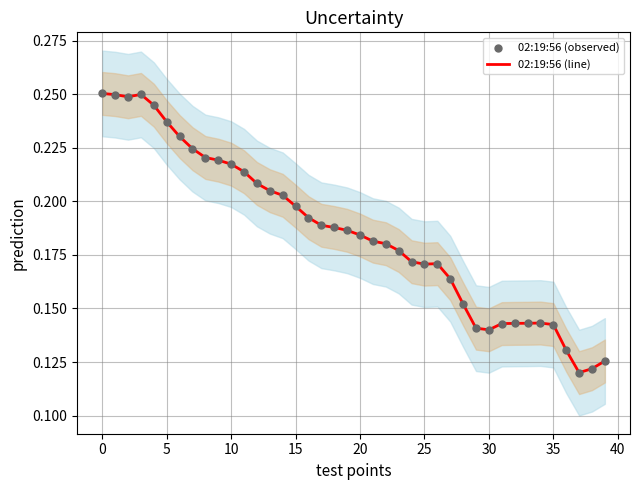

Which series has the largest total across all categories?

02:19:56 (line)